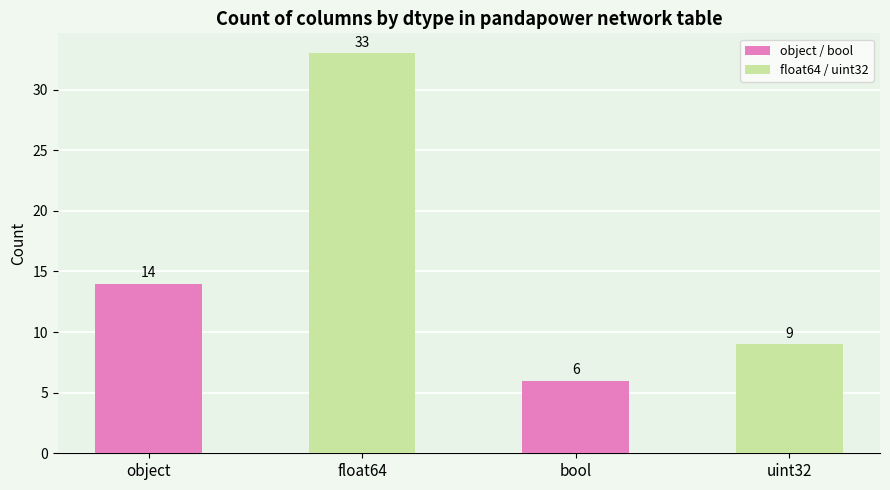

Rank the series by their average value, from lowest to highest.

object / bool, float64 / uint32